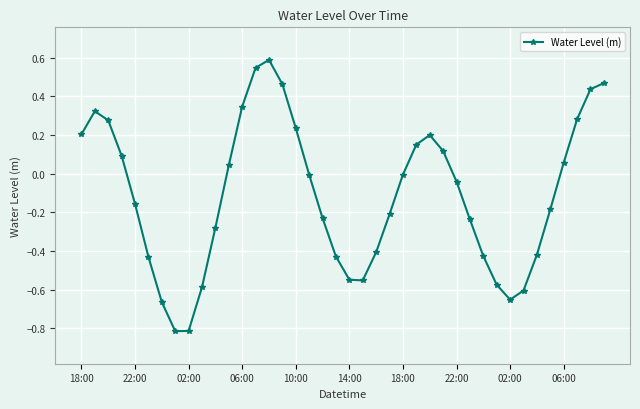

What is the maximum value shown in the chart?

0.6